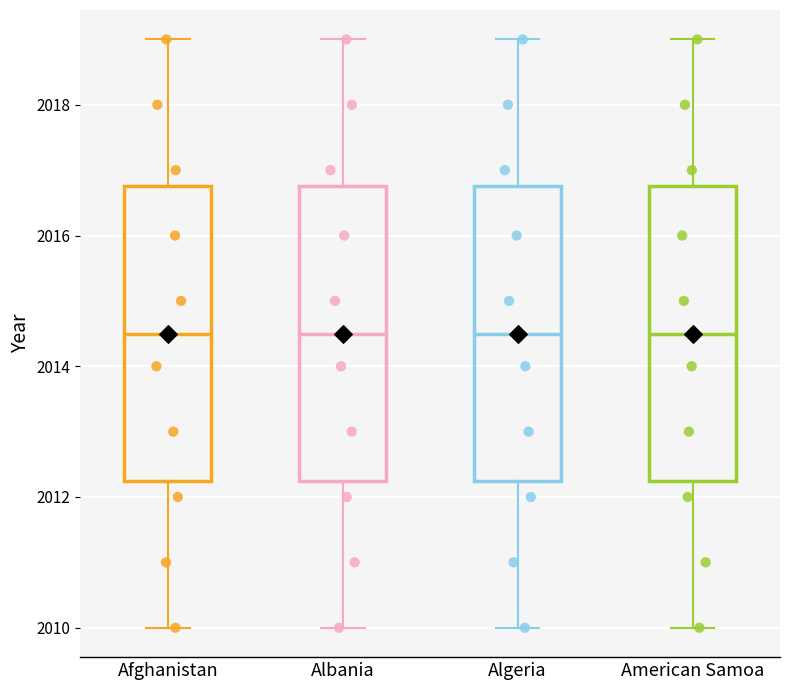

Reading left to right, read every box against the y-axis: the position of its median line, the range the box covers, and the ends of its whiskers. The values are not printed on the chart, so give them approximately, as read against the axis.

Afghanistan: median 2014.6, box 2012.2 to 2016.8, whiskers 2010.0 to 2019.0
Albania: median 2014.6, box 2012.2 to 2016.8, whiskers 2010.0 to 2019.0
Algeria: median 2014.6, box 2012.2 to 2016.8, whiskers 2010.0 to 2019.0
American Samoa: median 2014.6, box 2012.2 to 2016.8, whiskers 2010.0 to 2019.0